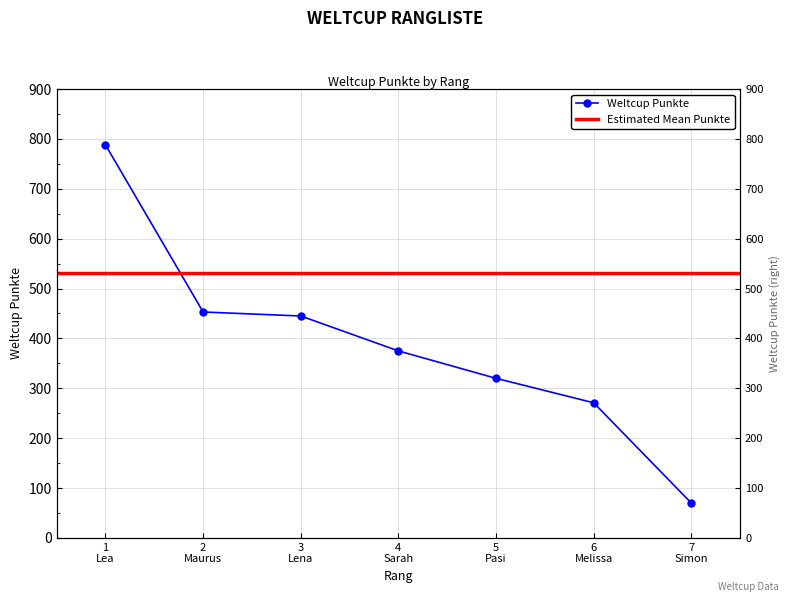

What is the approximate value at 1 Lea?

788